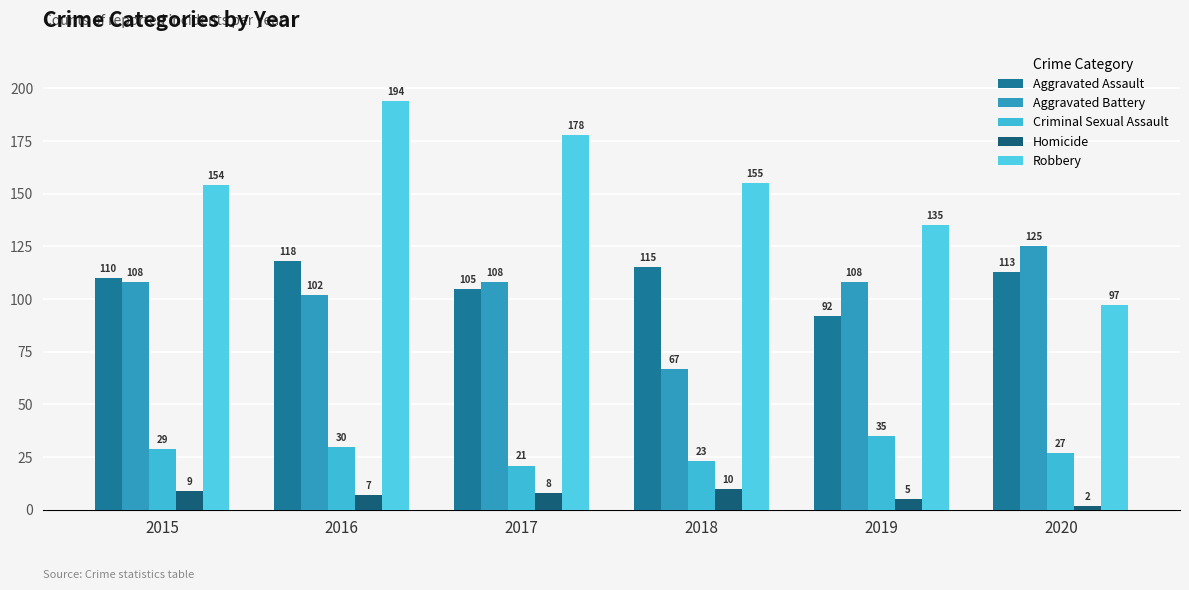

What is the total value across all series at 2020?

364